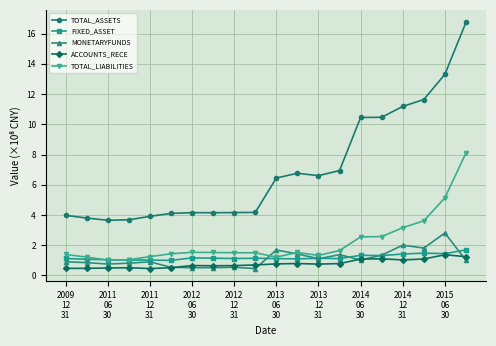

How many distinct data groups are displayed?

5